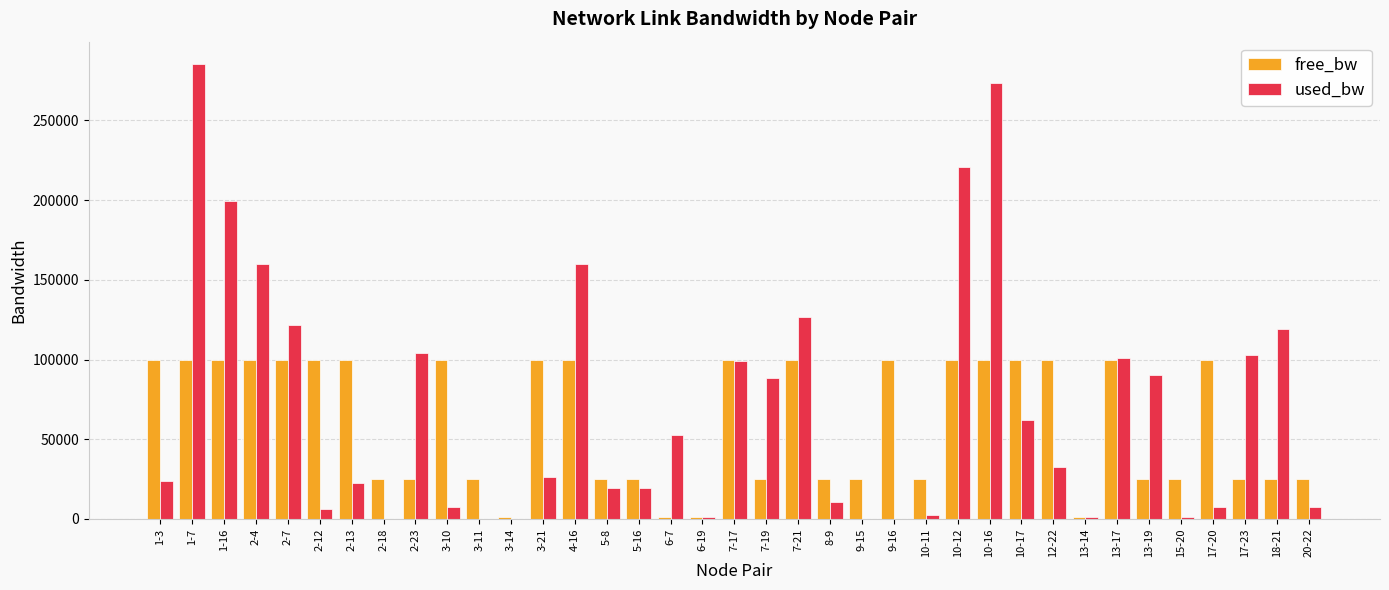

The value of used_bw at 4-16 is 159984.0. True or false?

True